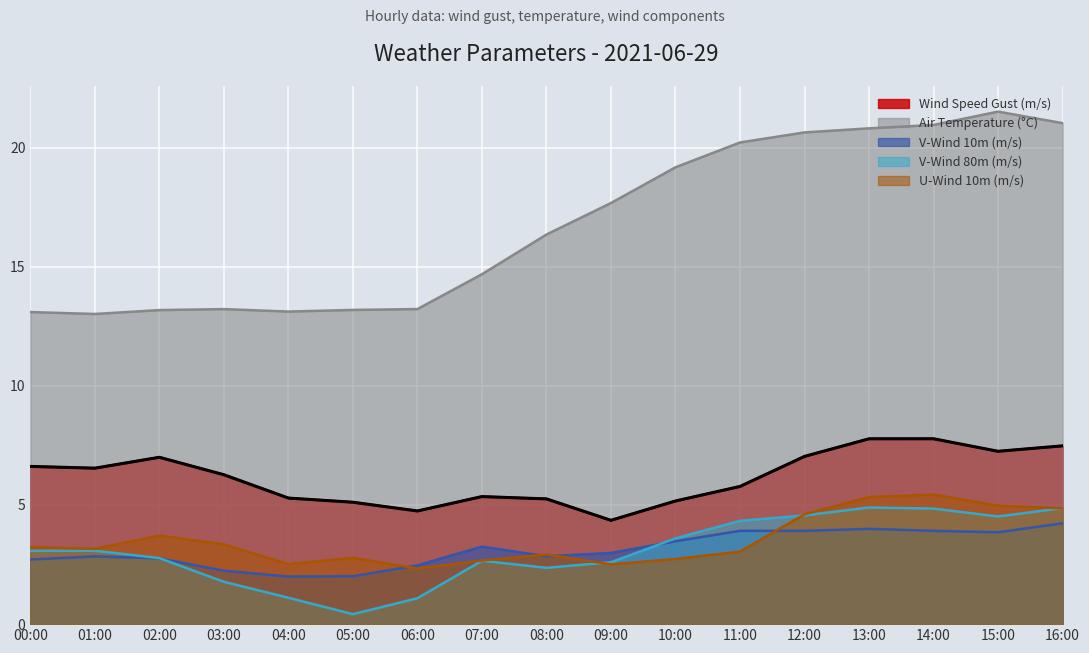

At which category is the sum across all series the highest?

14:00